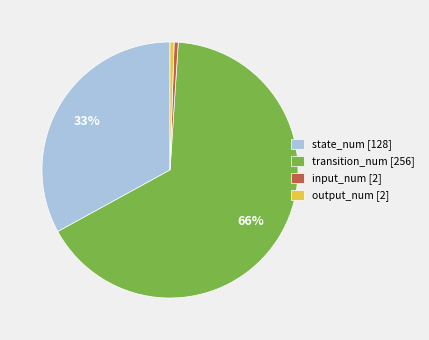

How many segments does this pie chart have?

4